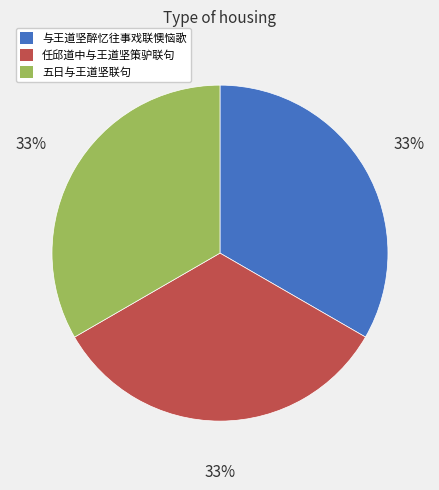

To the nearest percent, what is the average slice percentage?

33%